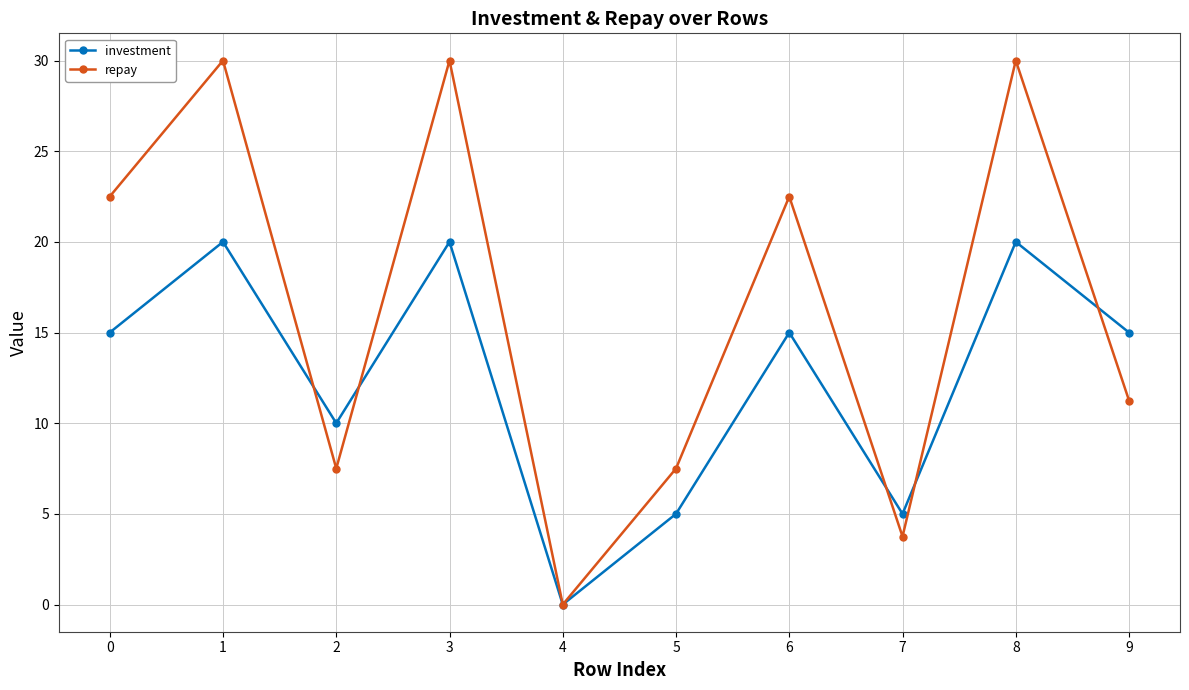

How many interior local valleys does the repay series have?

3